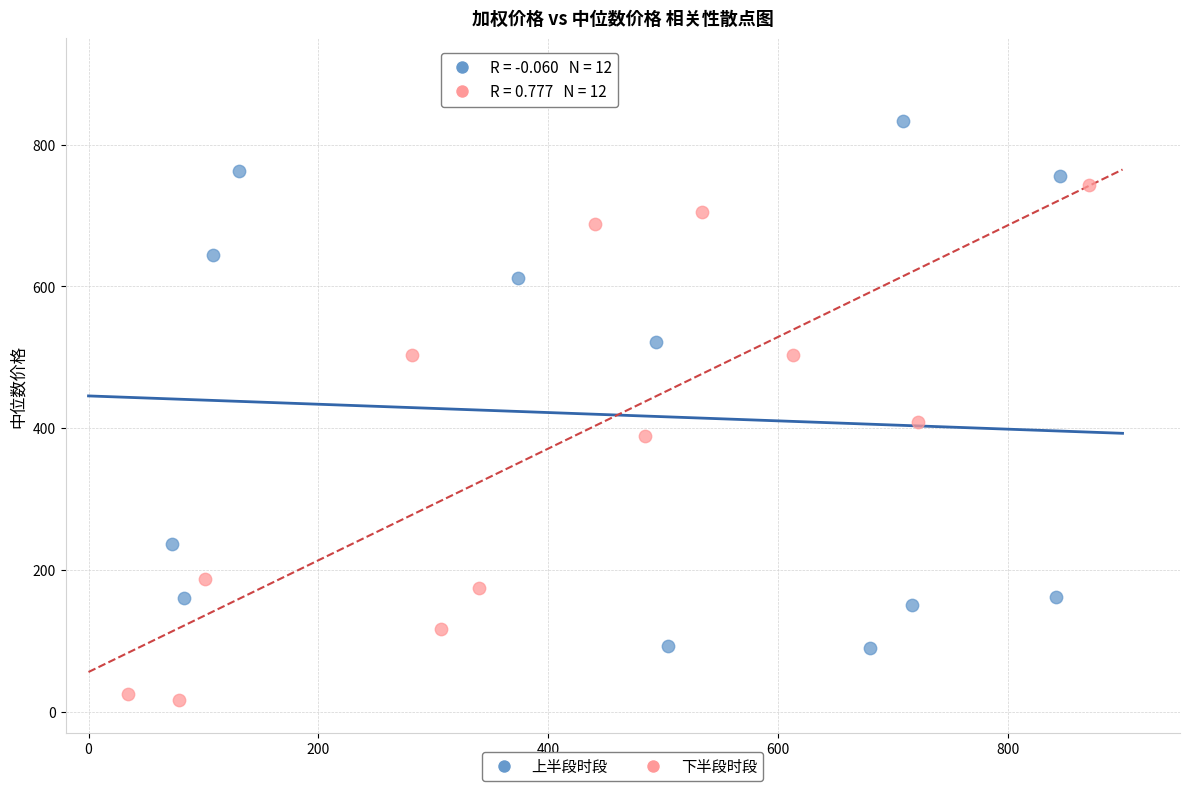

Which series reaches the maximum Y coordinate?

上半段时段